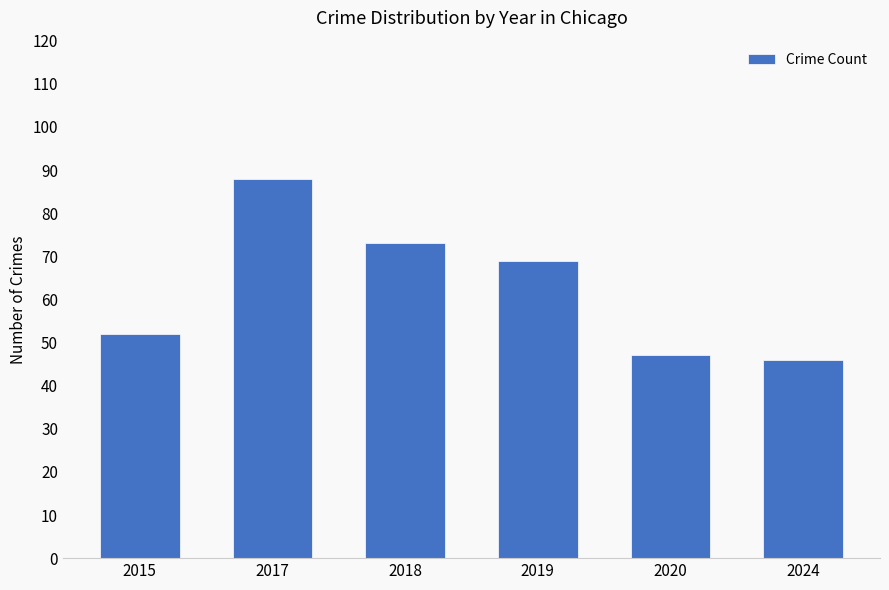

What is the change in value from 2015 to 2018?

+21